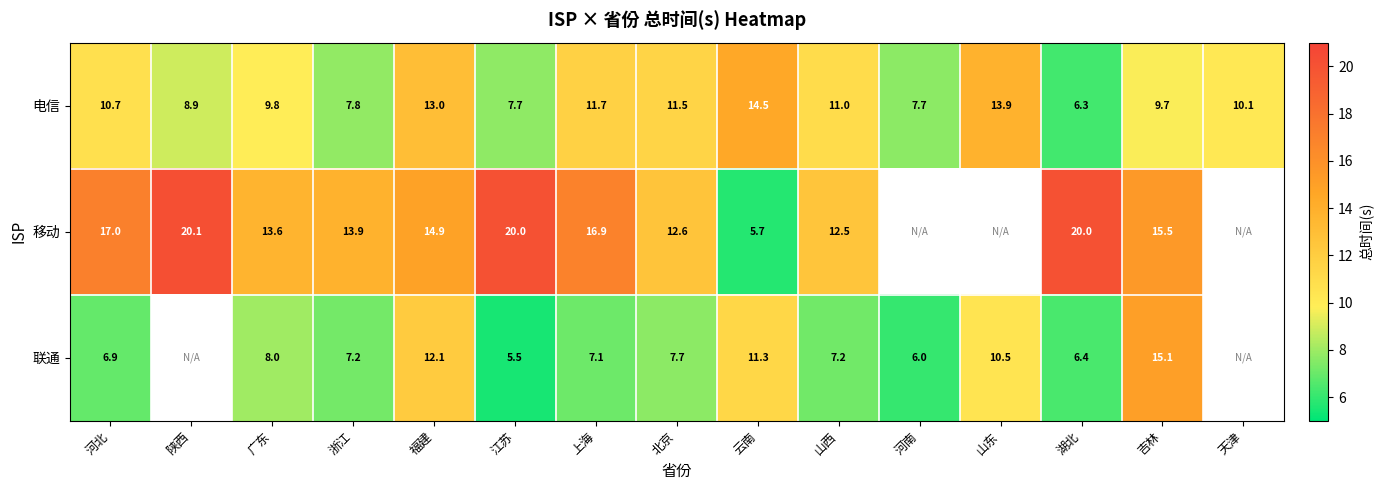

Which series changed the most between 浙江 and 江苏?

移动